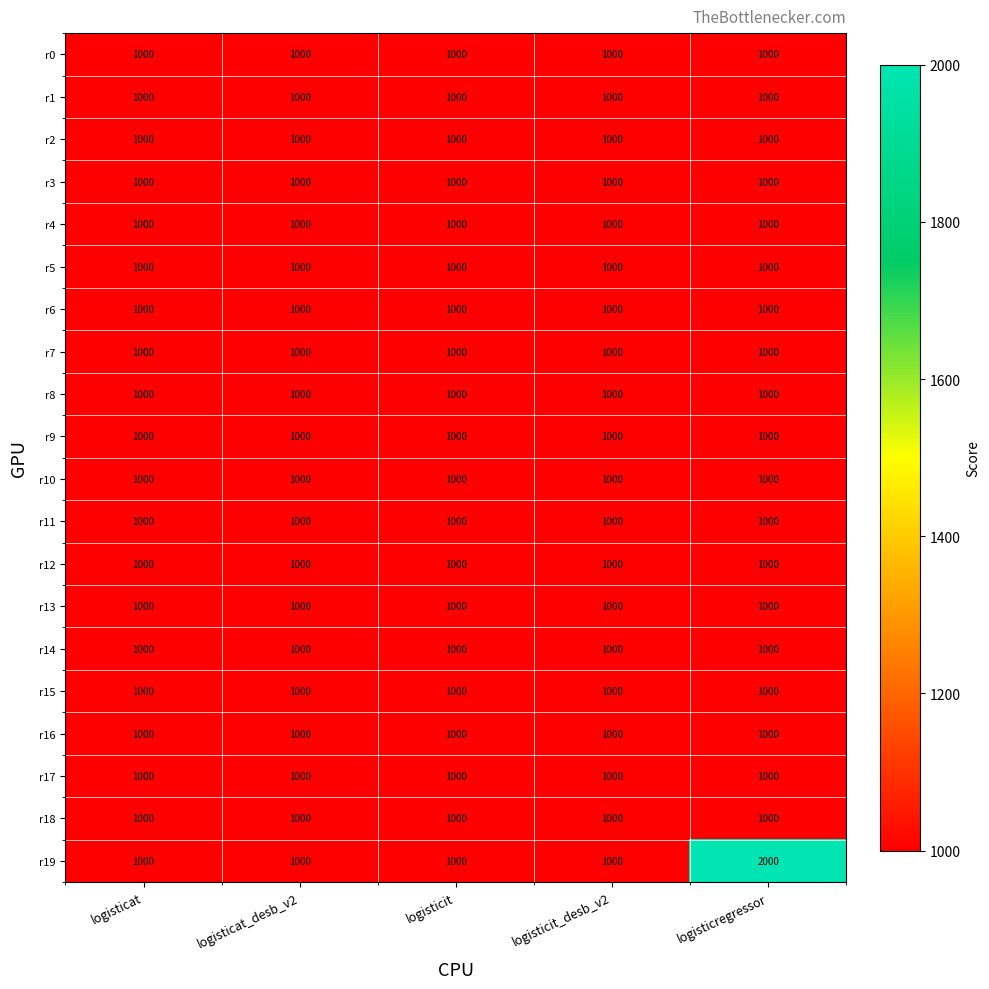

What is the greatest value displayed?

2000